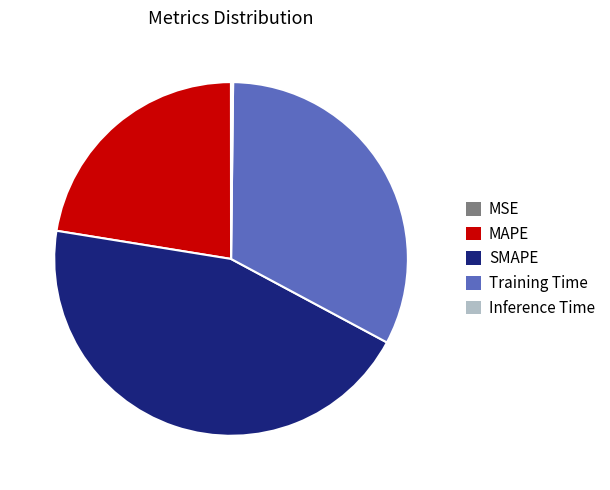

Does any single category account for the majority?

No